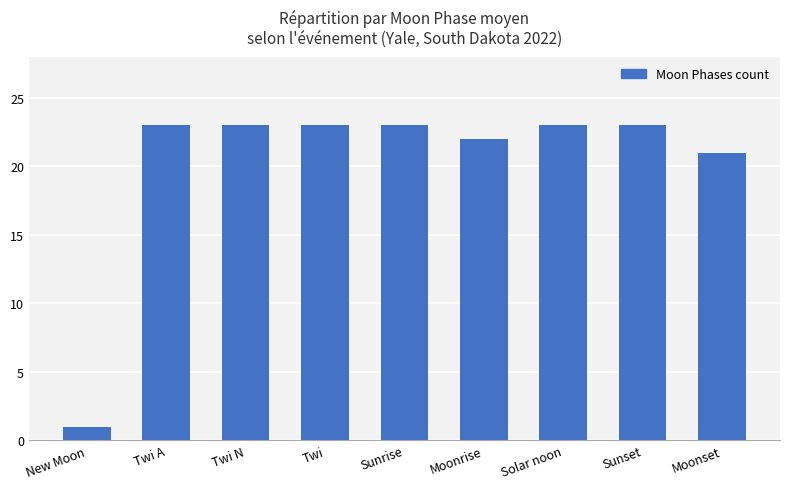

What is the difference between the maximum and minimum values?

22